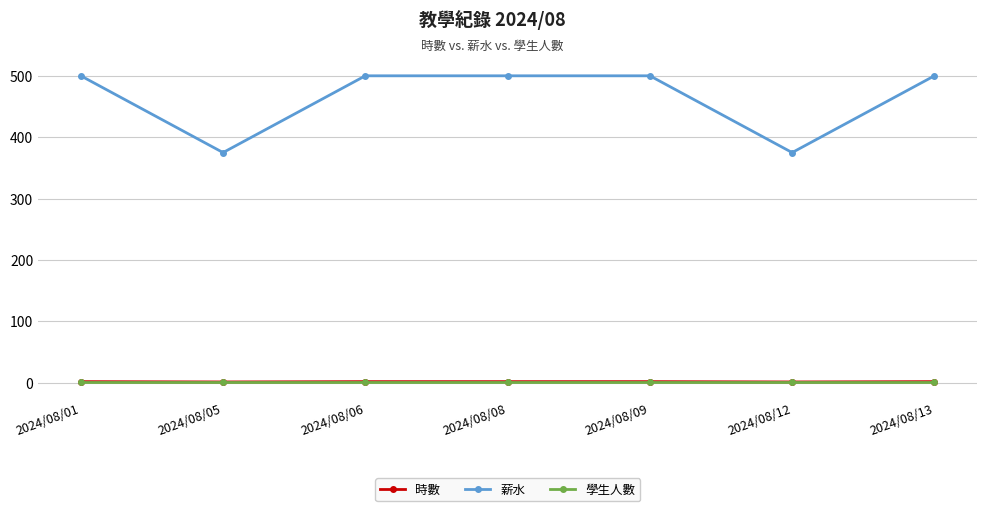

What are all the series names shown in the legend?

時數, 薪水, 學生人數